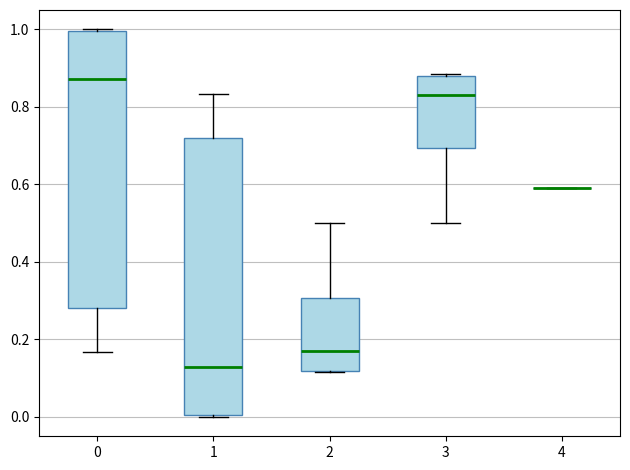

Reading left to right, transcribe this box plot: for each box, give where its median line is, the range the box spans, and where its two whiskers end, as read against the y-axis. The values are not printed on the chart, so give them approximately, as read against the axis.

0: median 0.88, box 0.28 to 1.00, whiskers 0.16 to 1.00
1: median 0.12, box 0.00 to 0.72, whiskers 0.00 to 0.84
2: median 0.16, box 0.12 to 0.30, whiskers 0.12 to 0.50
3: median 0.84, box 0.70 to 0.88, whiskers 0.50 to 0.88
4: box collapsed to a line at 0.60, whiskers 0.60 to 0.60